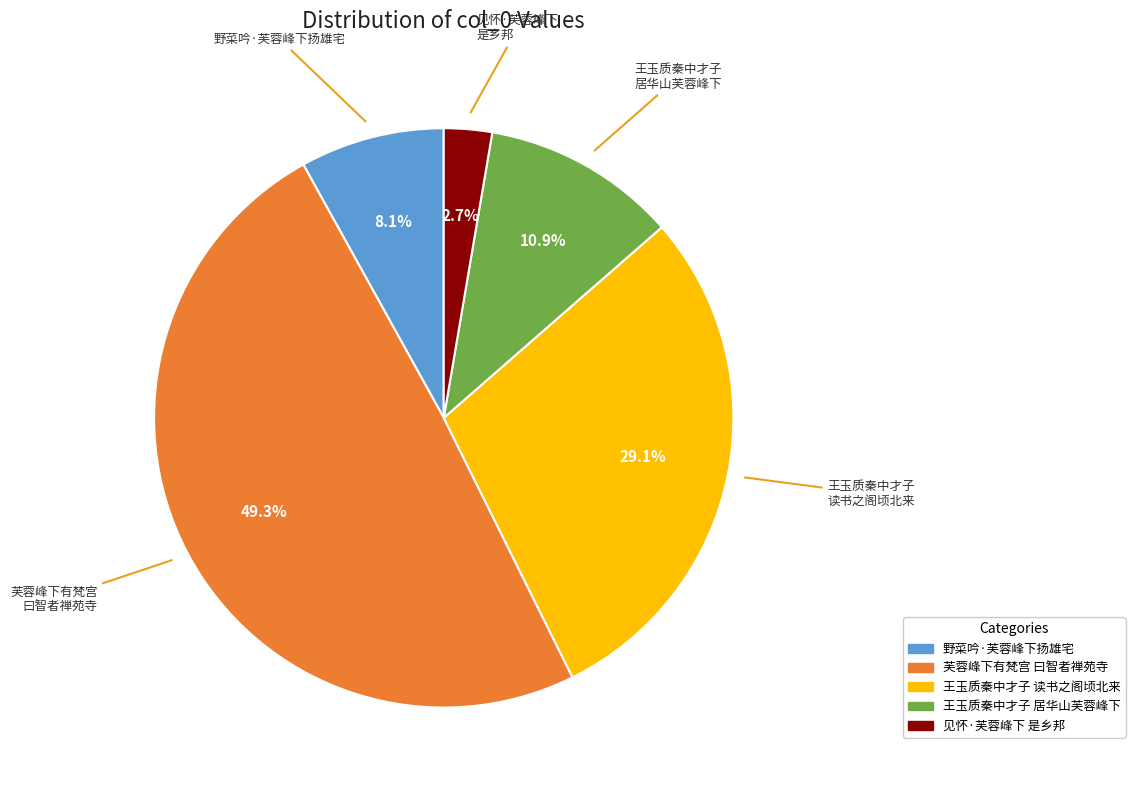

Is there any slice that represents more than half of the pie?

No